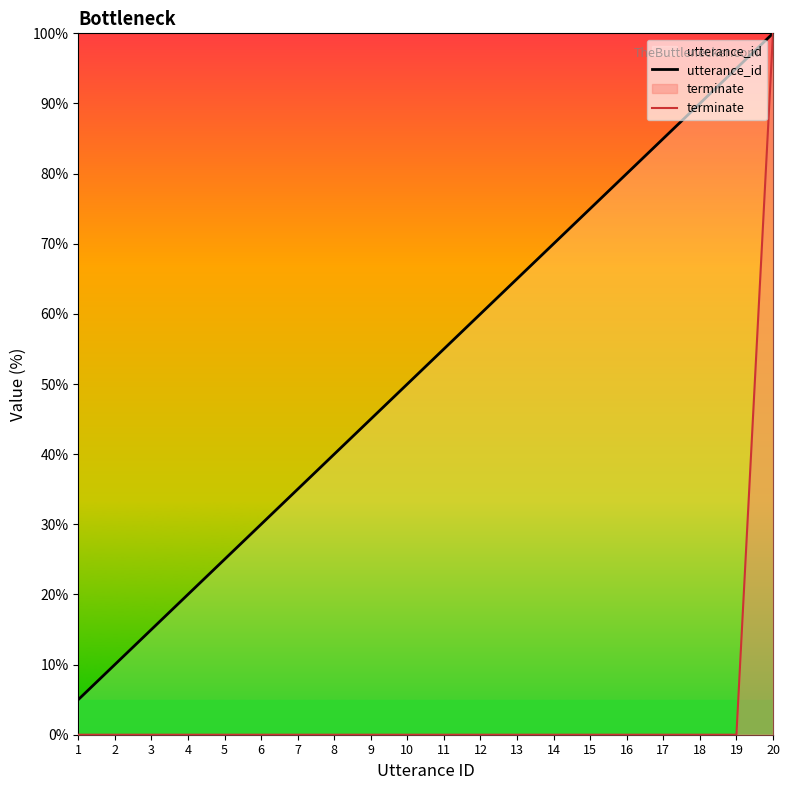

Which category has the highest value across all series?

20